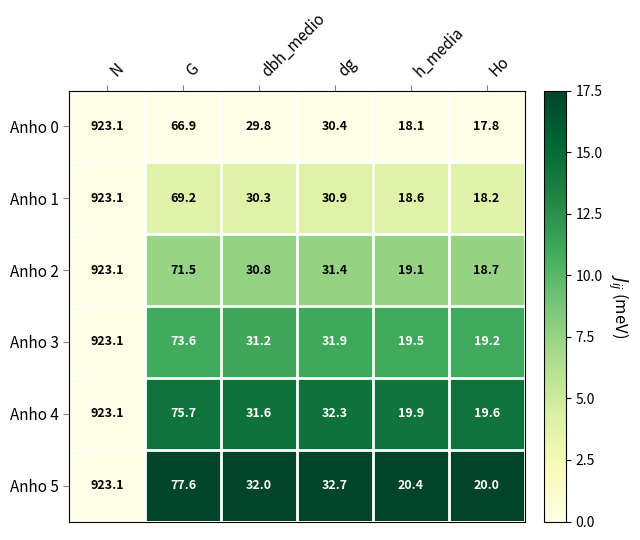

What is the difference between the second highest and minimum values in the Anho 5 series?

57.6